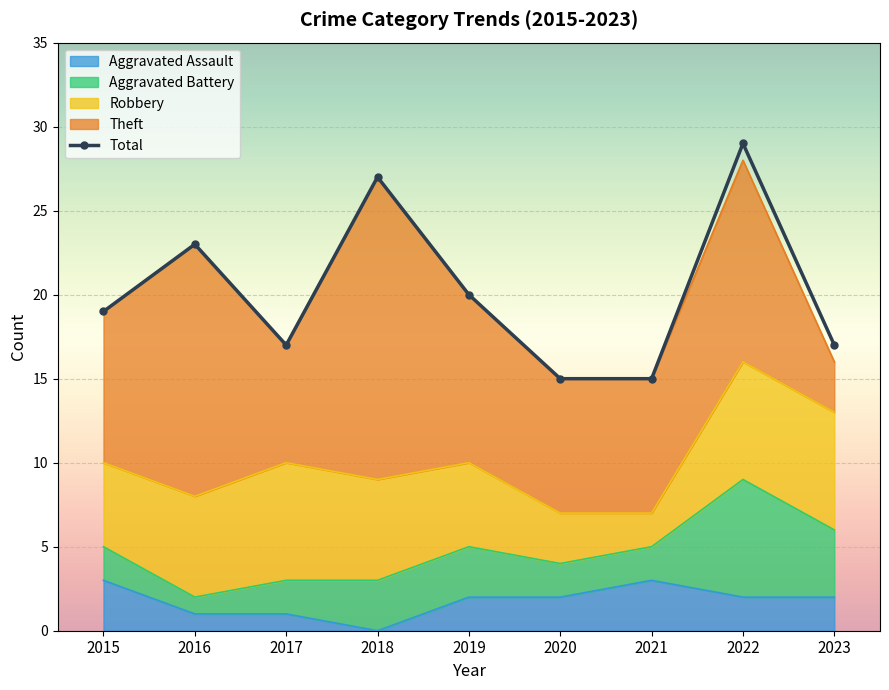

The value at 2015 is 19. True or false?

True